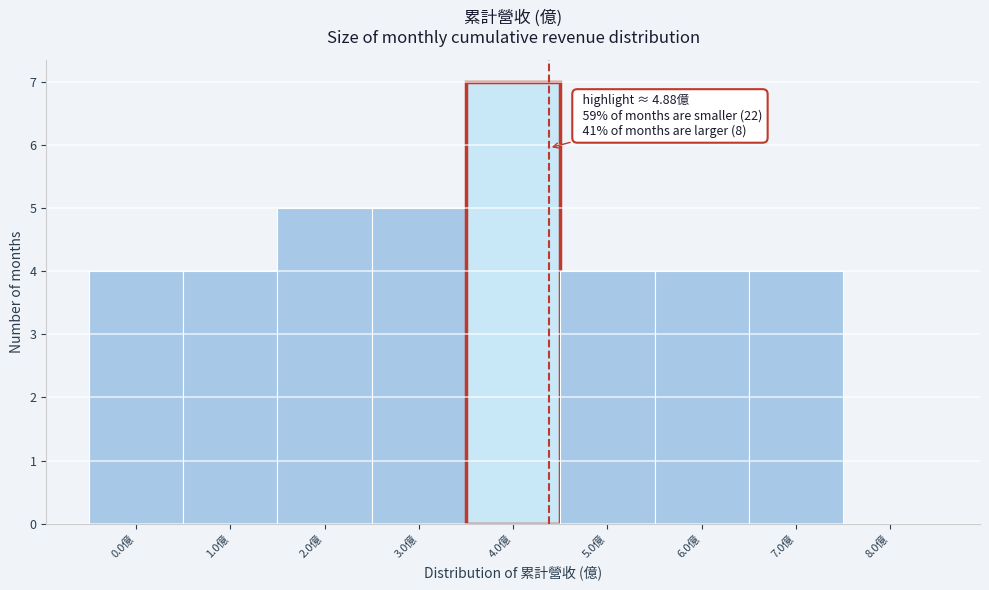

Reading right to left, extract all data points from this chart.

8.0億=0	7.0億=4	6.0億=4	5.0億=4	4.0億=7	3.0億=5	2.0億=5	1.0億=4	0.0億=4